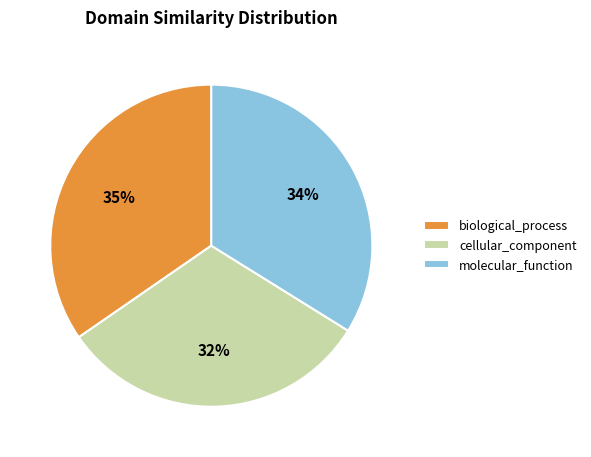

What percentage is the molecular_function slice, to the nearest percent?

34%